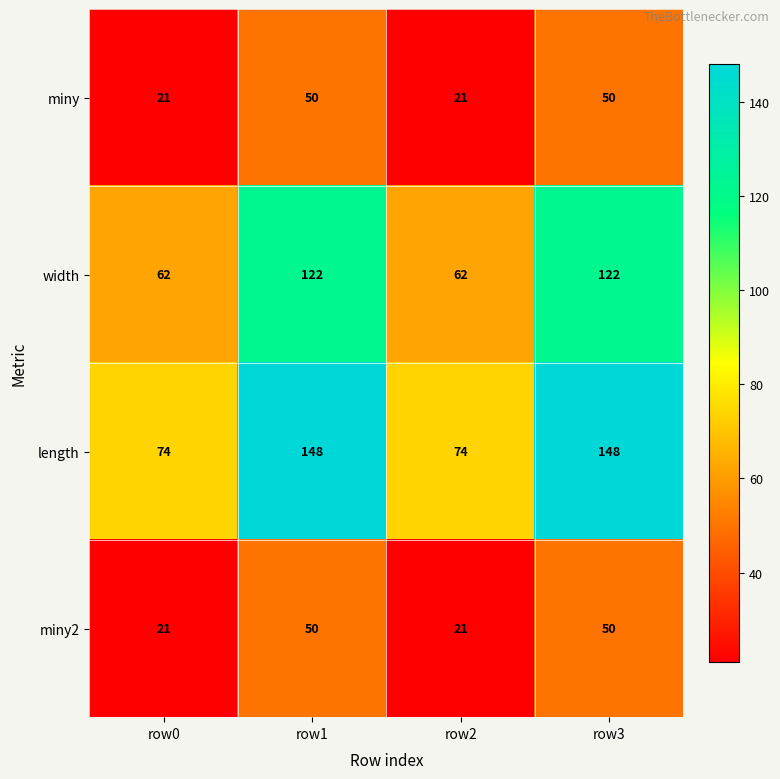

The value of miny2 at row1 is 50. True or false?

True